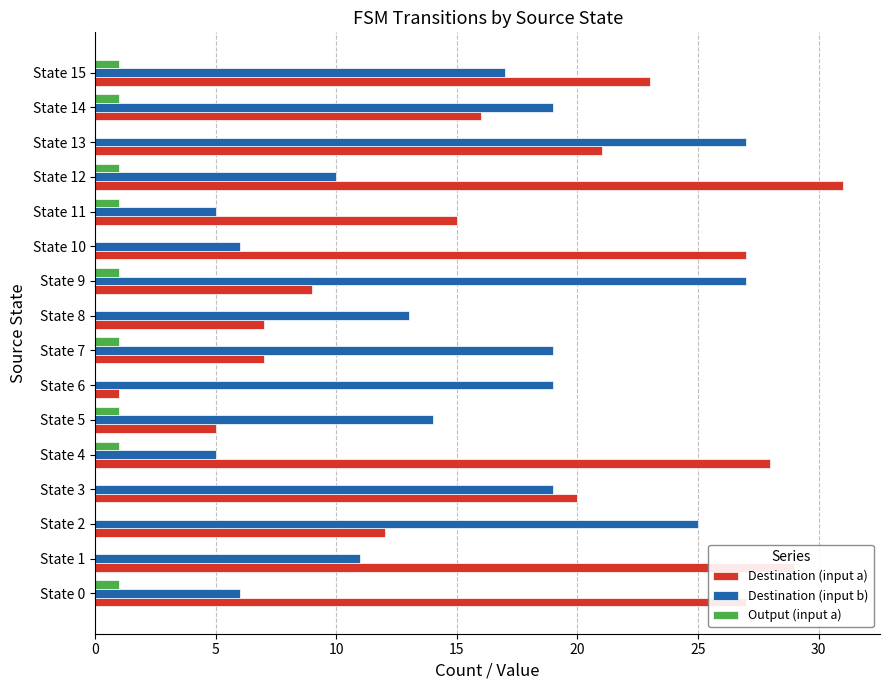

Between State 10 and State 13, which series saw the biggest shift?

Destination (input b)